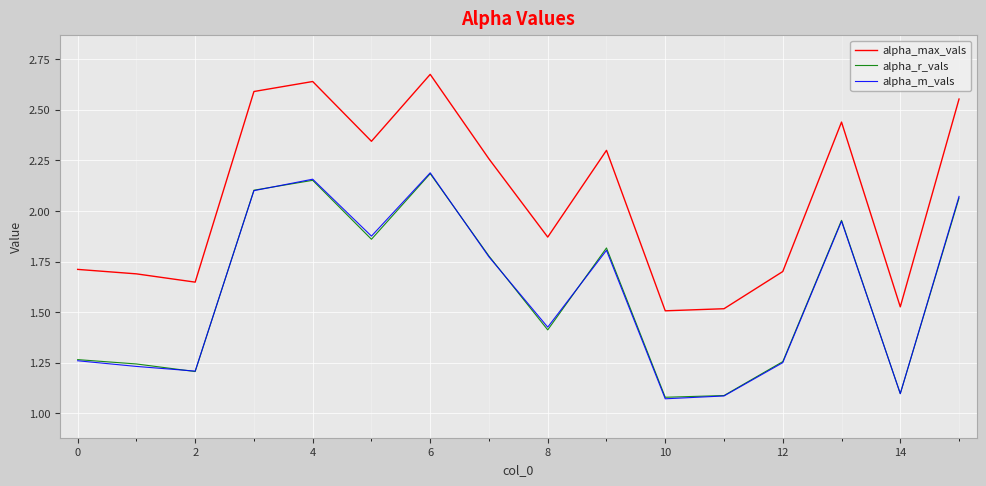

Does the chart display data point markers on the line(s)?

No